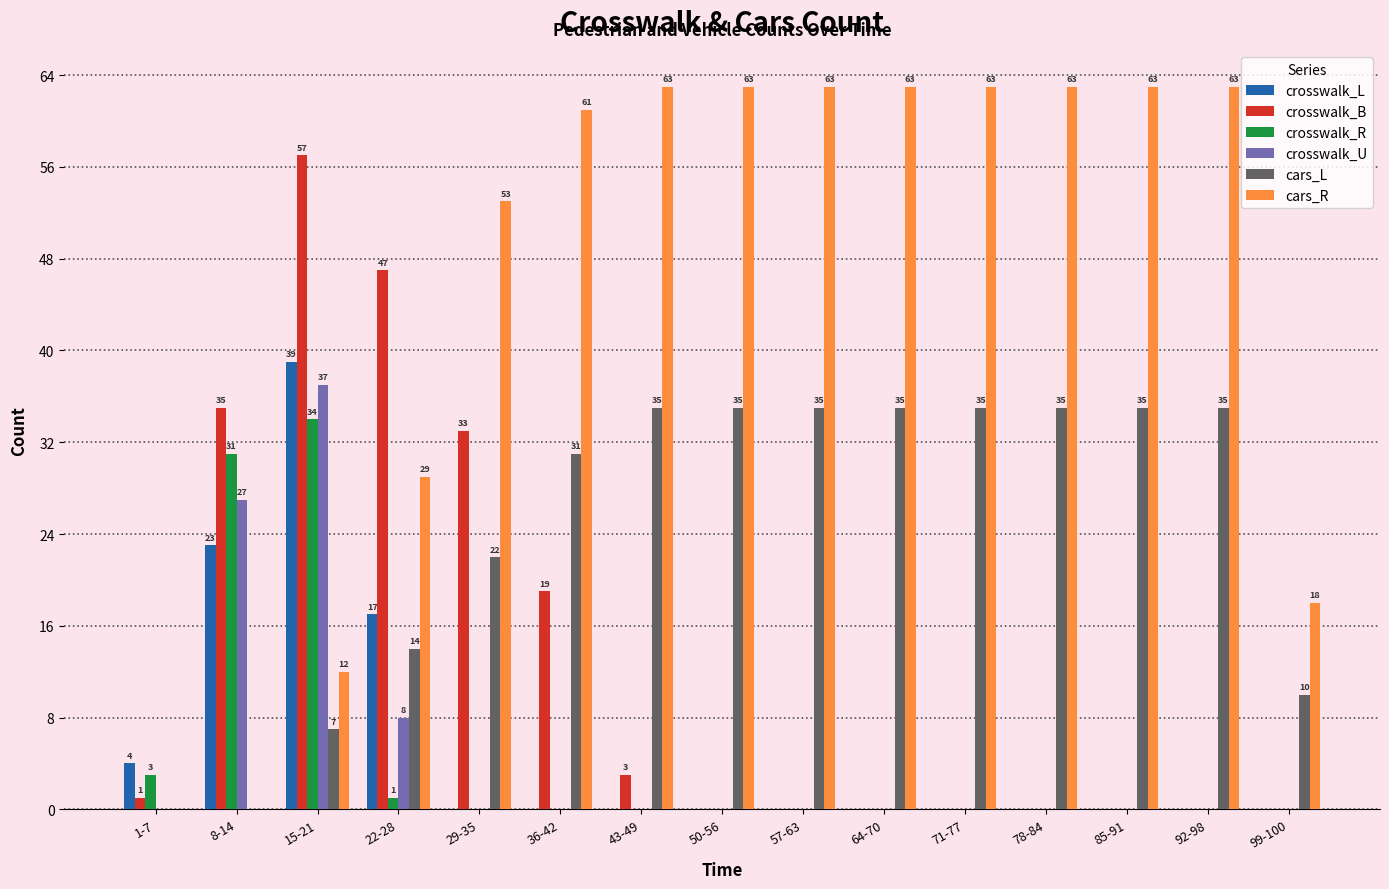

The value of crosswalk_L at 85-91 is 0. True or false?

True